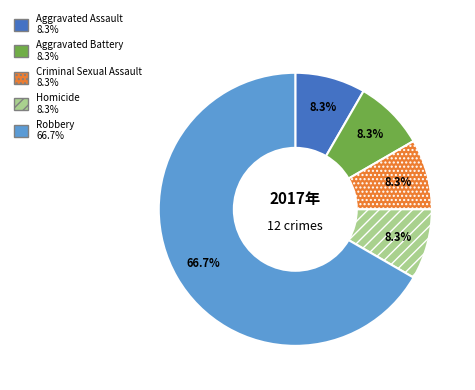

Is the sum of Criminal Sexual Assault and Robbery greater than half?

Yes